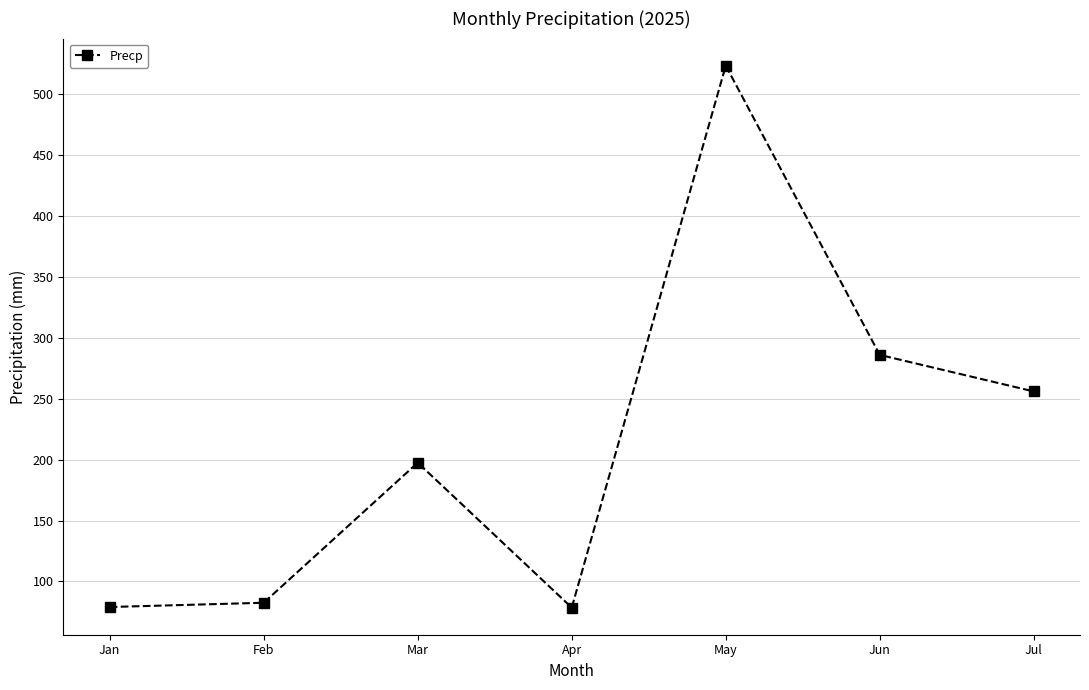

At which label is the value closest to 301?

Jun